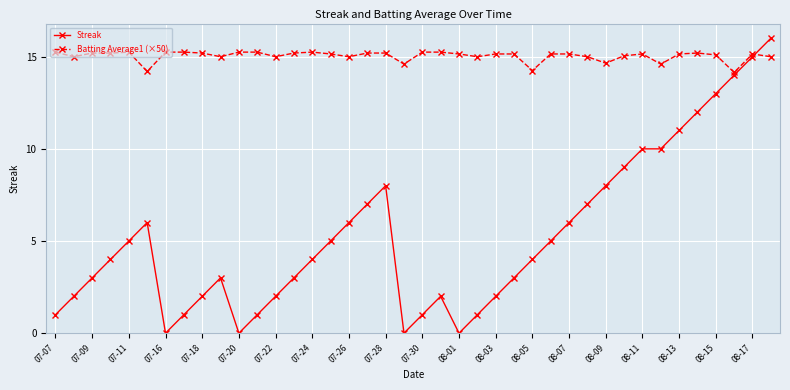

Count the number of categories in the chart.

40